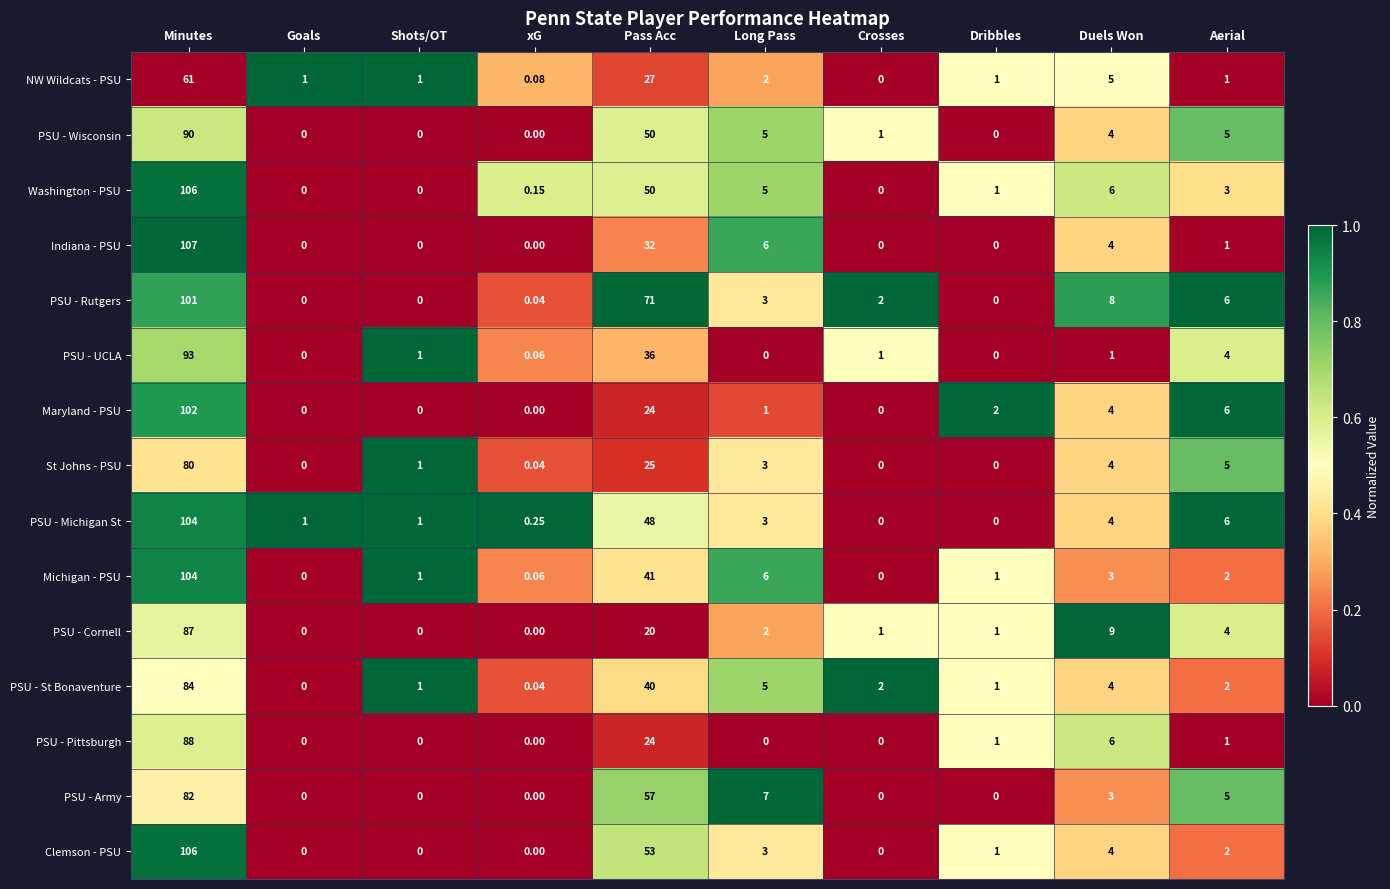

Which series changed the most between Minutes and Pass Acc?

Maryland - PSU